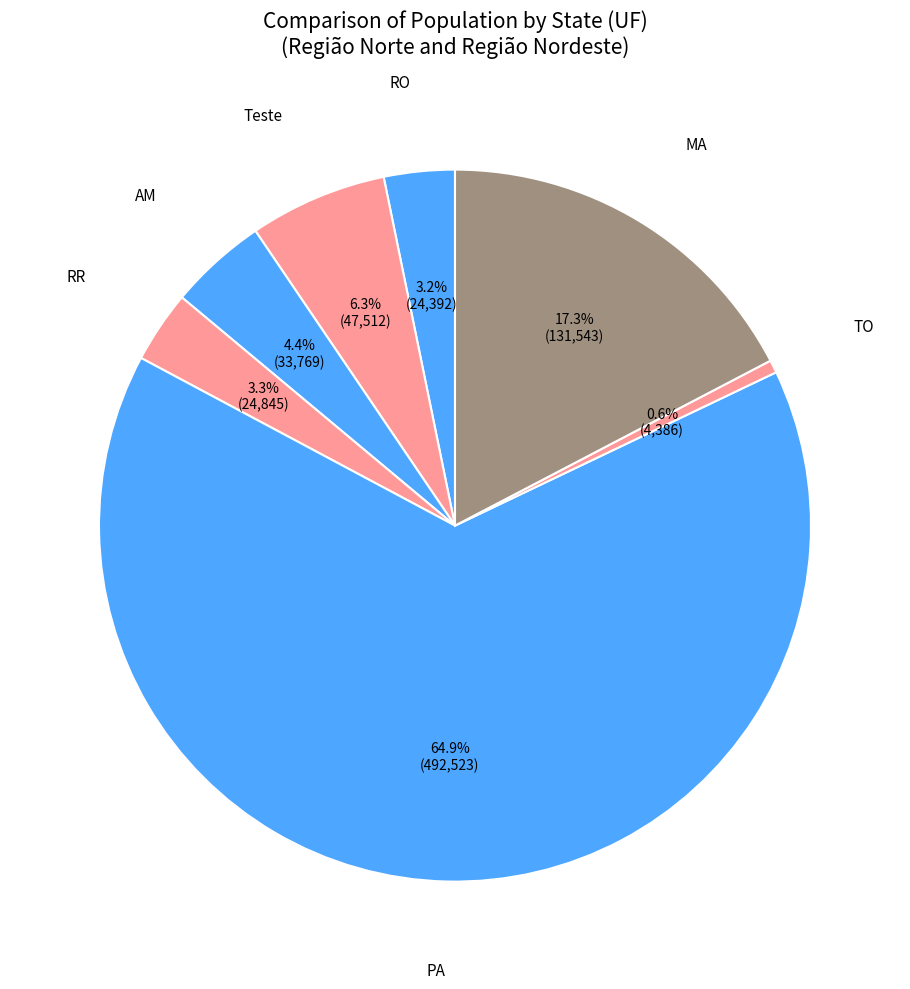

Count the number of slices in the pie.

7